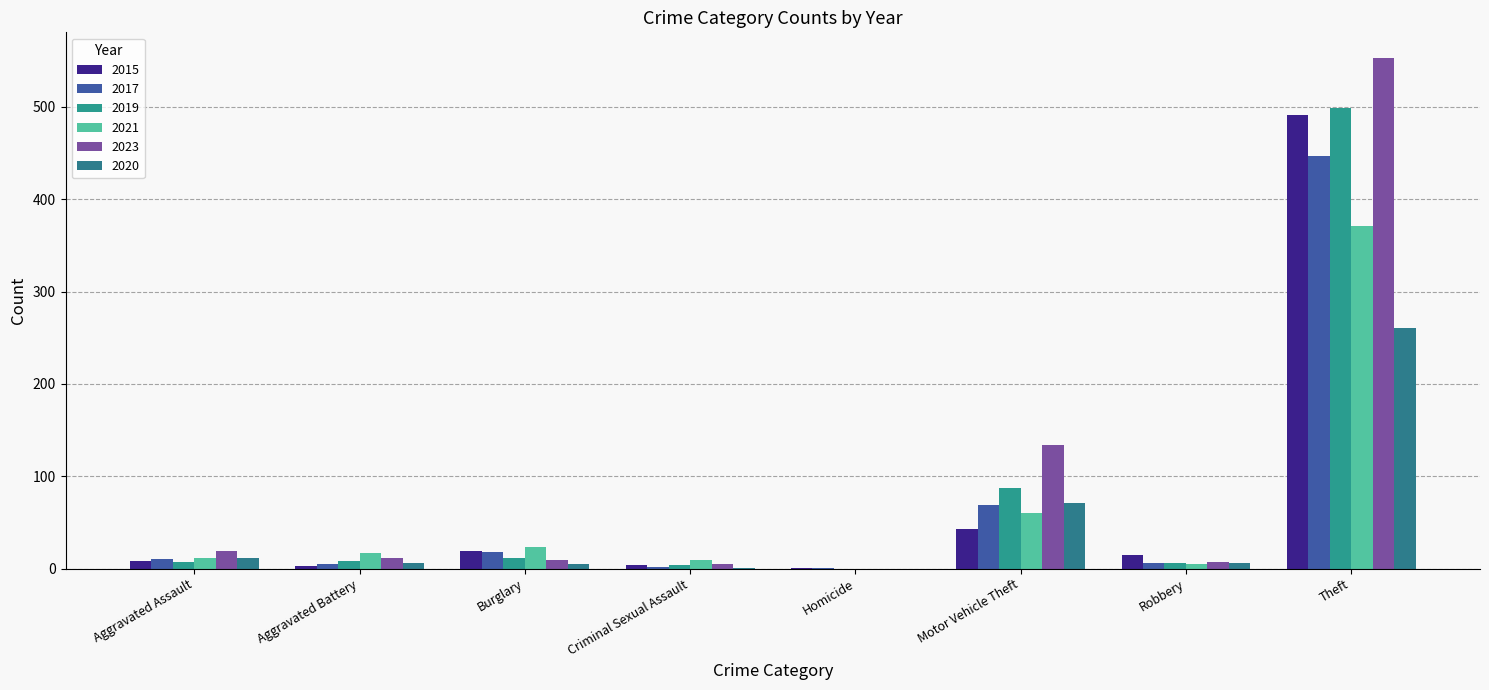

What is the label of the 6th bar from the left?

Motor Vehicle Theft